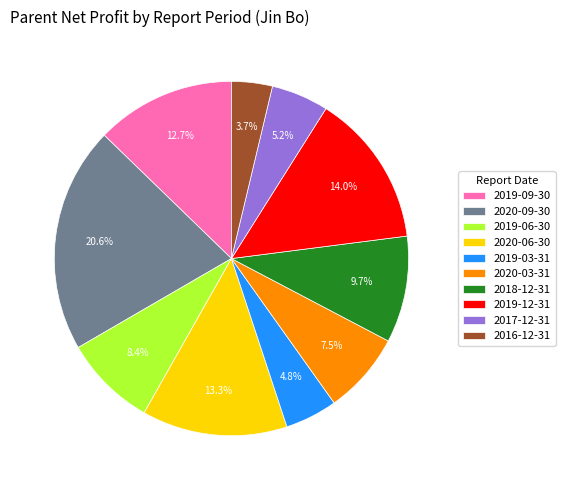

Combined, do 2019-03-31 and 2020-03-31 account for over 50%?

No